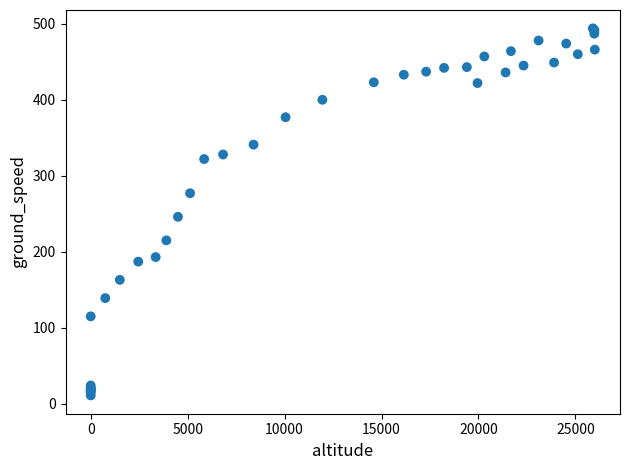

What Y value in the scatter plot is closest to 252?

246